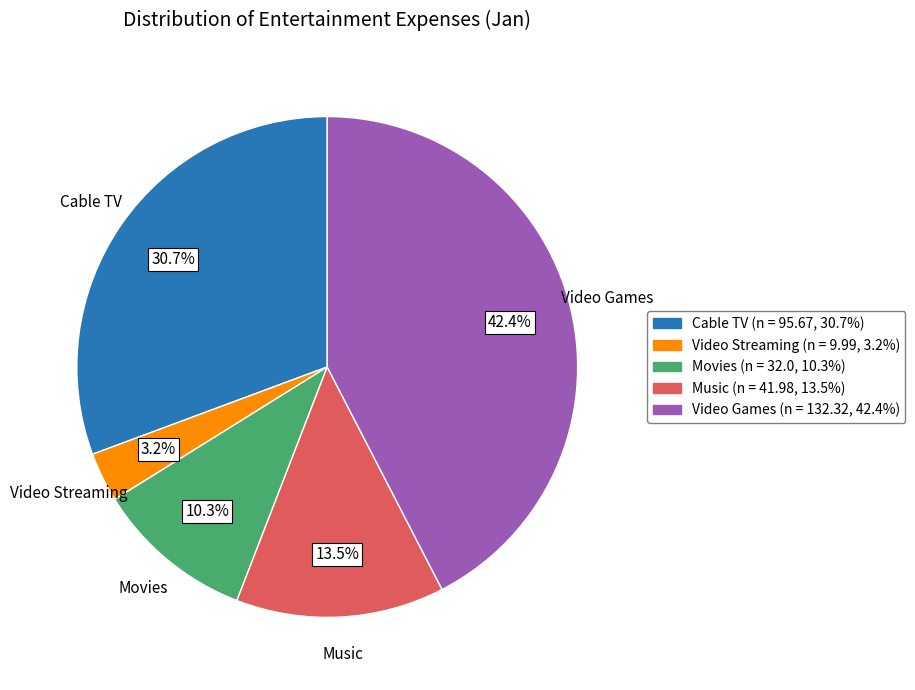

Rank the categories by value from lowest to highest.

Video Streaming, Movies, Music, Cable TV, Video Games